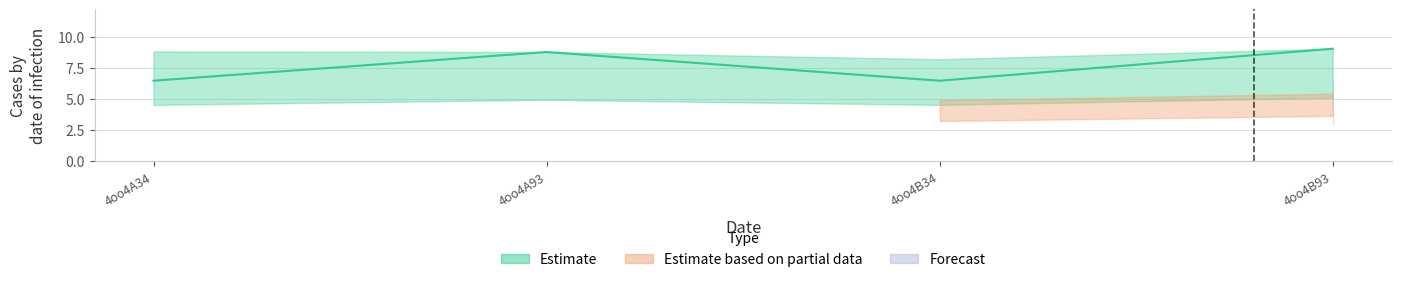

Reading right to left, list all the values displayed in this chart.

4oo4B93=9.1	4oo4B34=6.5	4oo4A93=8.8	4oo4A34=6.5